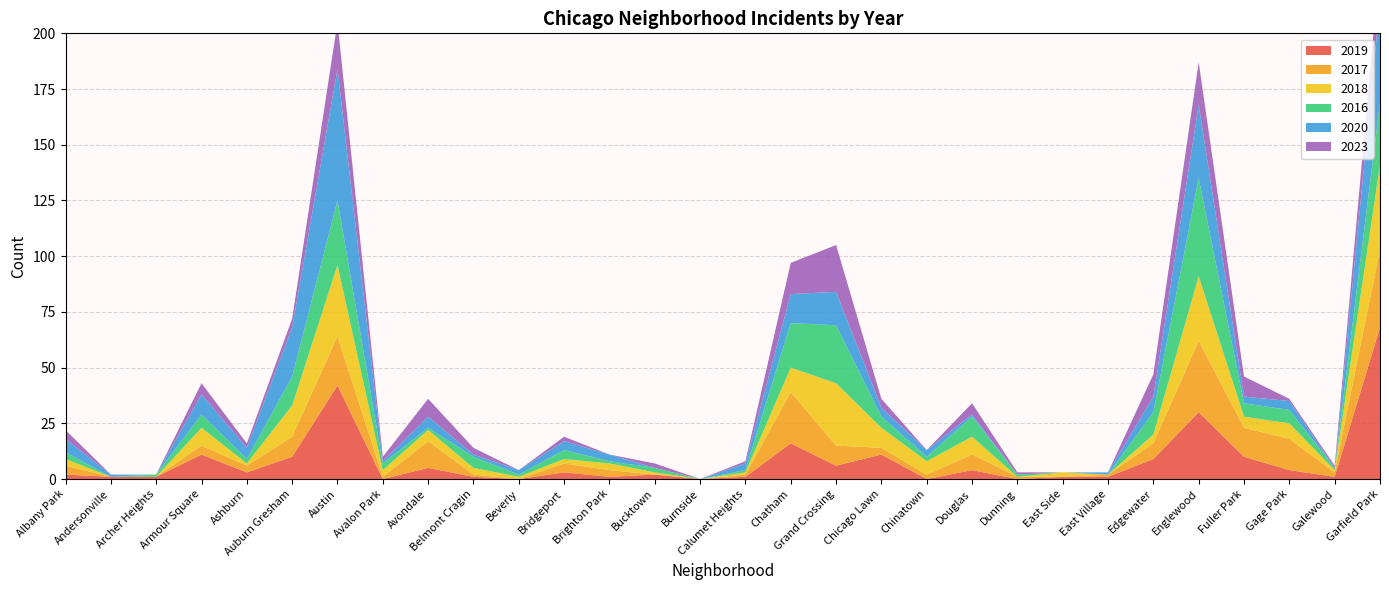

Reading left to right, what are all the values shown in this chart?

2019: 2	1	1	11	3	10	42	0	5	1	0	3	1	2	0	1	16	6	11	0	4	0	1	1	9	30	10	4	1	68
2017: 4	0	0	4	3	9	22	1	12	1	0	4	3	0	0	1	23	9	3	2	7	1	0	1	7	32	13	14	2	35
2018: 3	0	0	8	1	14	32	3	5	3	1	2	3	1	0	1	11	28	9	6	8	0	2	0	4	29	5	7	1	38
2016: 3	0	1	6	2	13	29	3	1	5	1	4	1	2	0	1	20	26	5	2	9	1	0	0	10	44	6	6	1	28
2020: 6	1	0	9	5	22	59	1	5	1	2	4	3	0	0	3	13	15	4	3	1	0	0	1	7	33	3	4	0	45
2023: 4	0	0	5	2	4	21	2	8	3	0	2	0	2	0	1	14	21	4	0	5	1	0	0	10	19	9	1	1	19